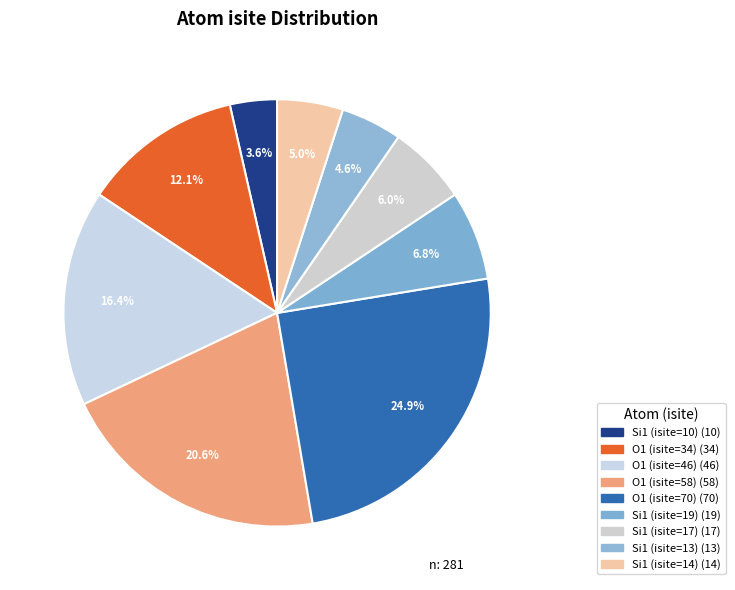

Is there any slice that represents more than half of the pie?

No